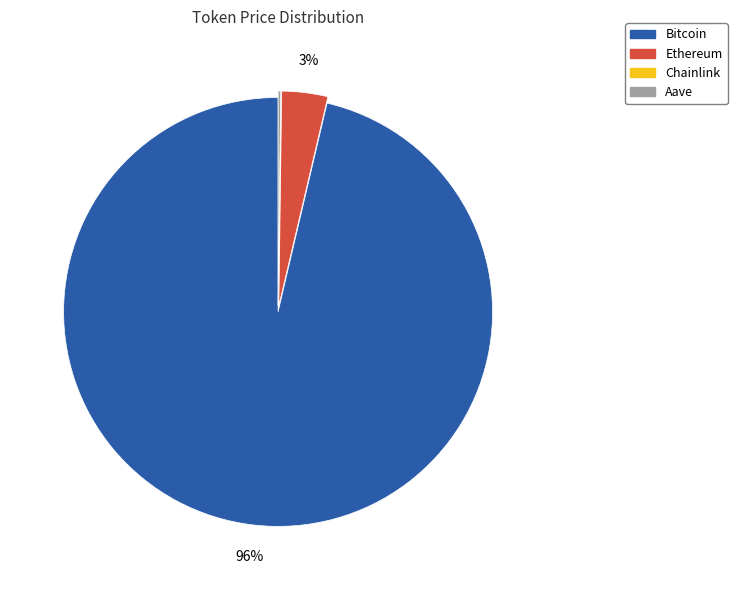

Does Bitcoin account for over 50% of the chart?

Yes